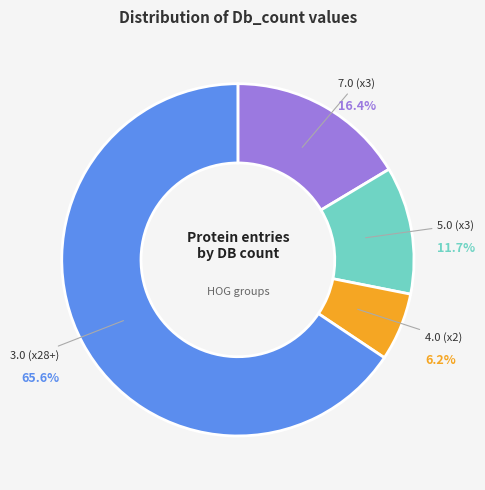

Rank the categories by value from lowest to highest.

4.0 (x2), 5.0 (x3), 7.0 (x3), 3.0 (x28+)